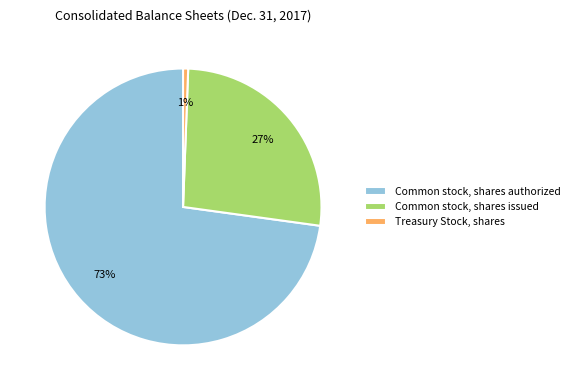

Rank the categories by value from highest to lowest.

Common stock, shares authorized, Common stock, shares issued, Treasury Stock, shares